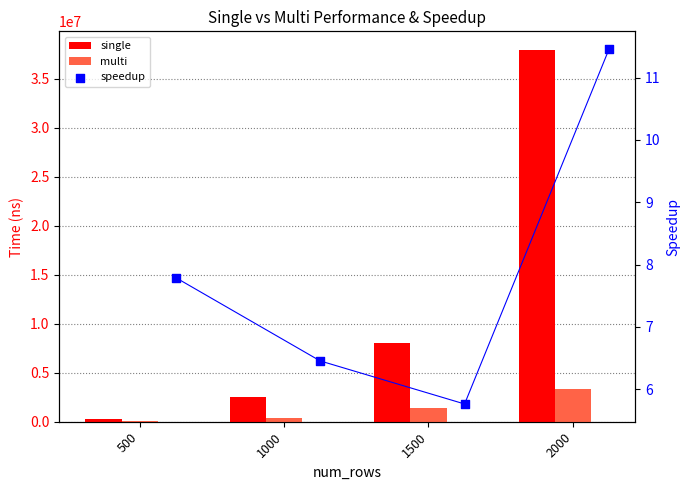

At which category is the sum across all series the highest?

2000